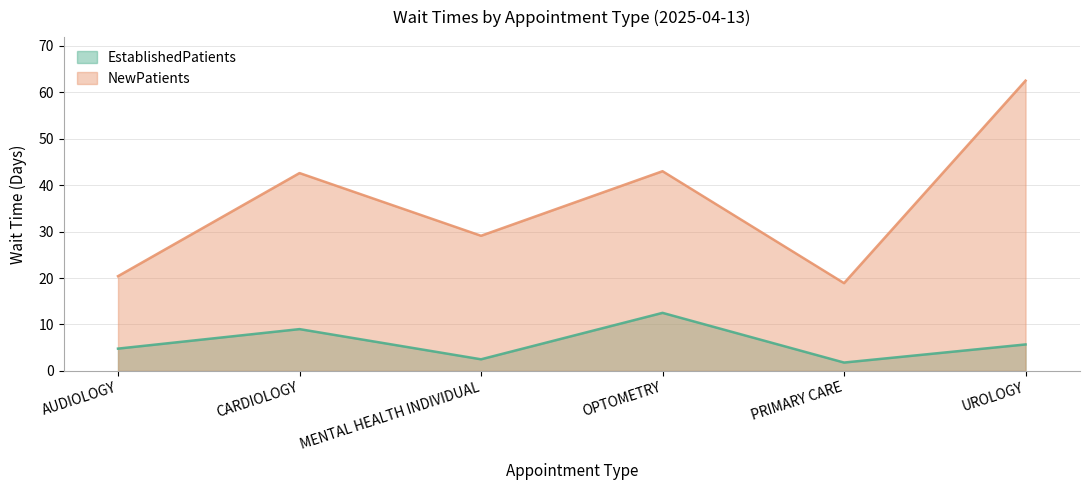

Is it true that NewPatients equals 110.2 at UROLOGY?

False